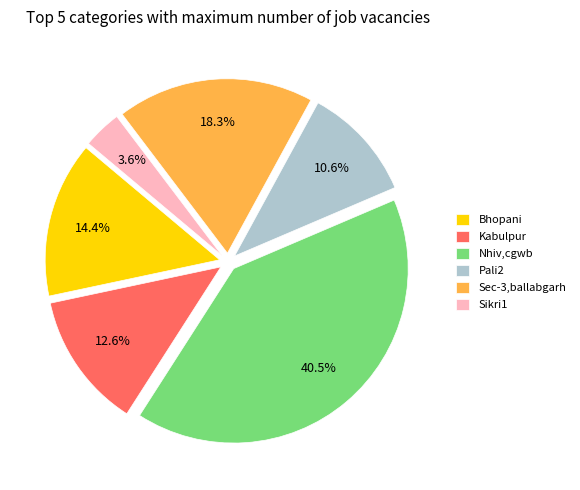

Which slice is the smallest?

Sikri1